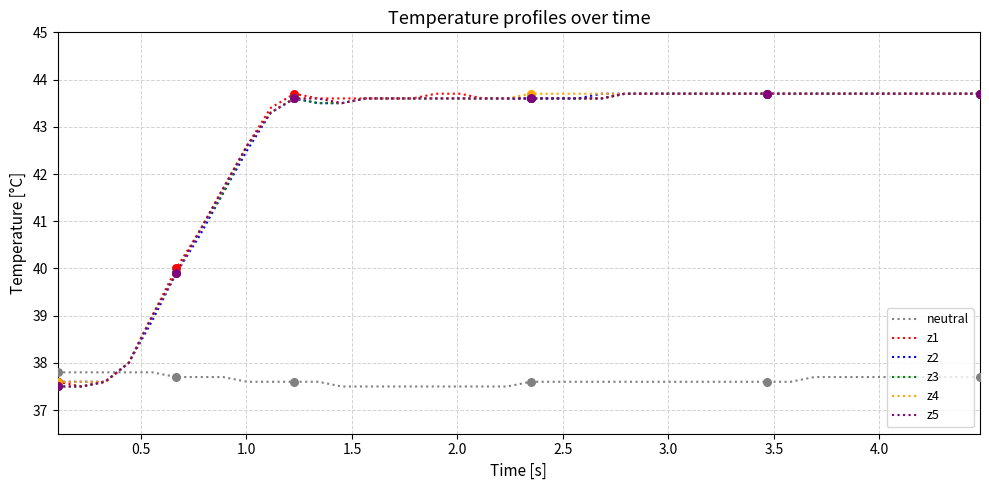

True or false: neutral and z4 cross at least once.

True